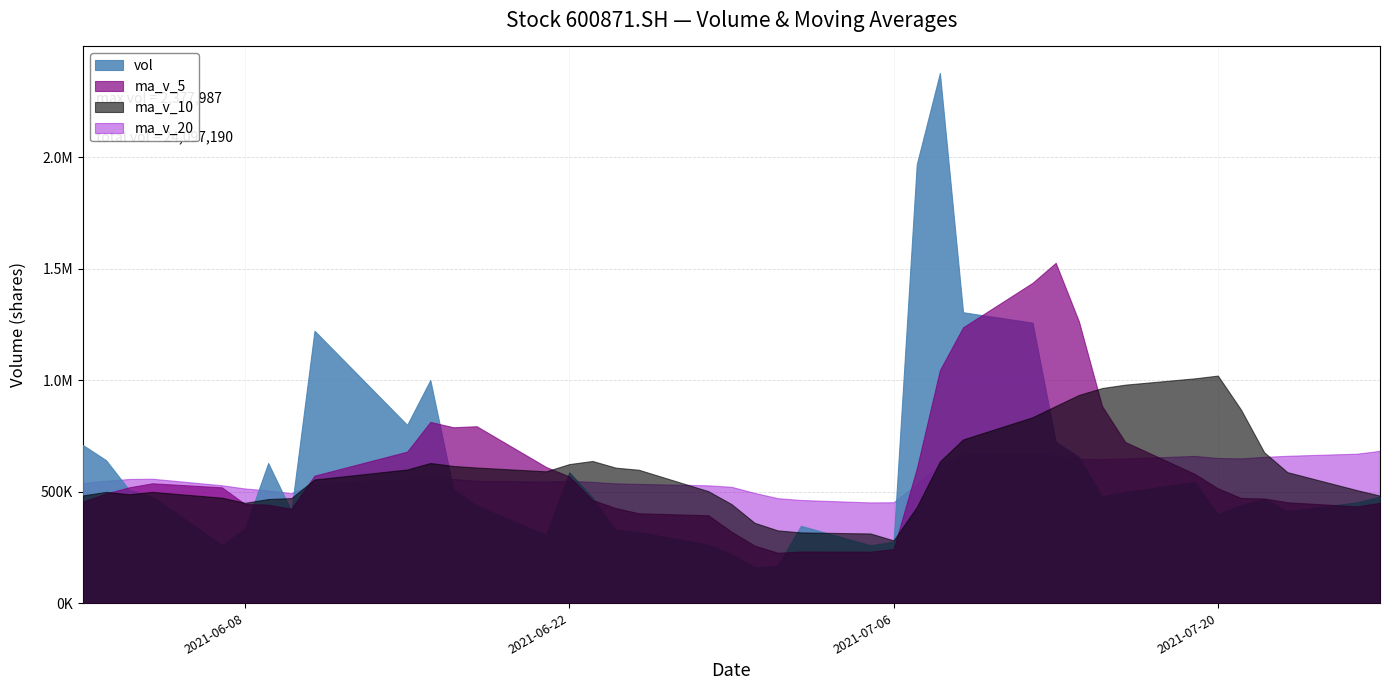

How many times do vol and ma_v_10 cross each other?

9